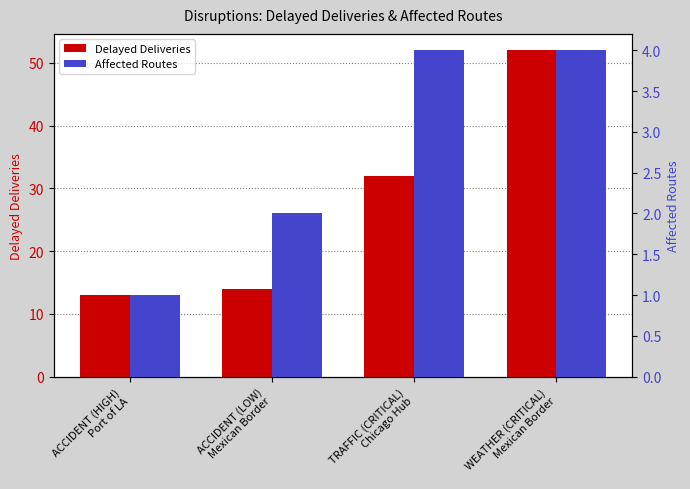

What is the value of the Delayed Deliveries bar at the 2nd from the left?

14